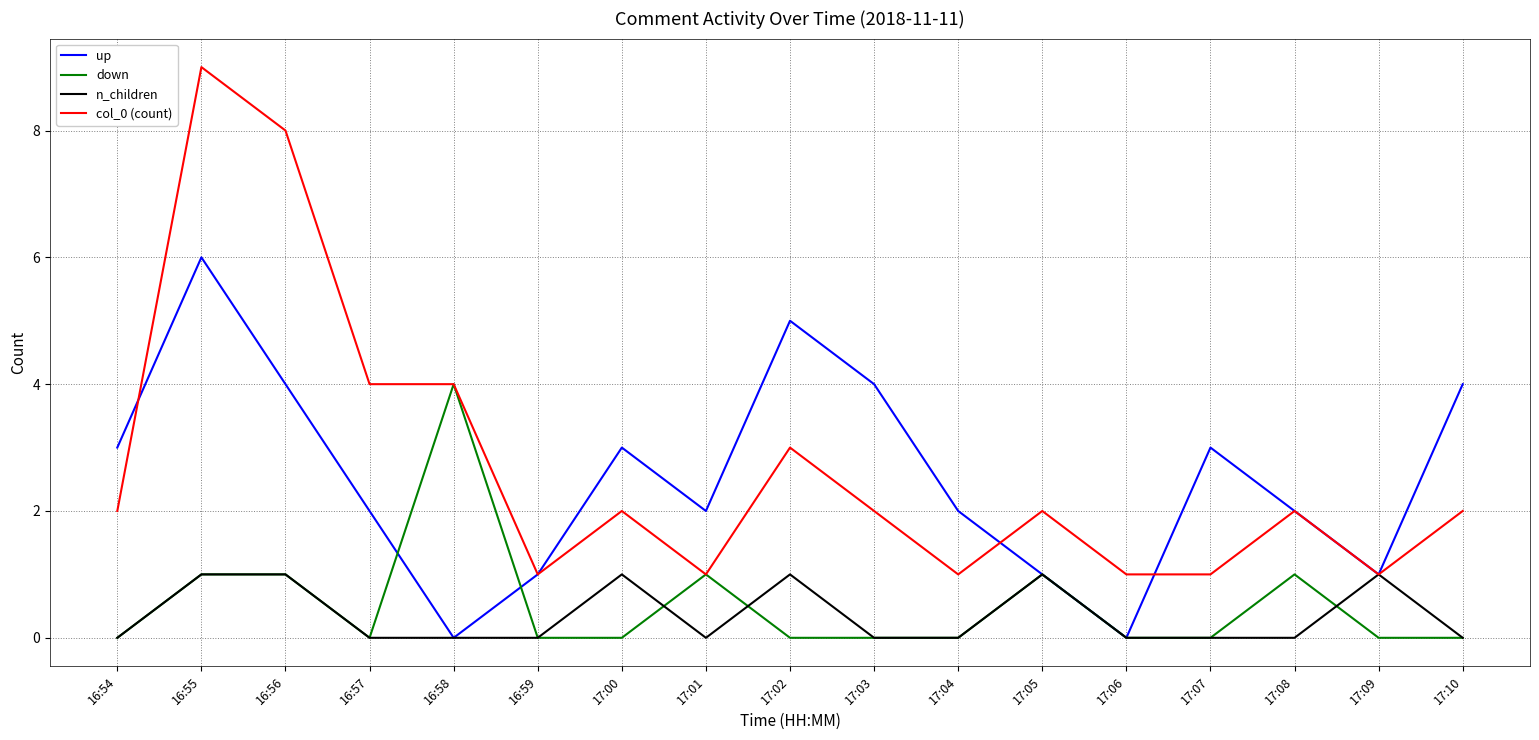

Does the chart display data point markers on the line(s)?

No